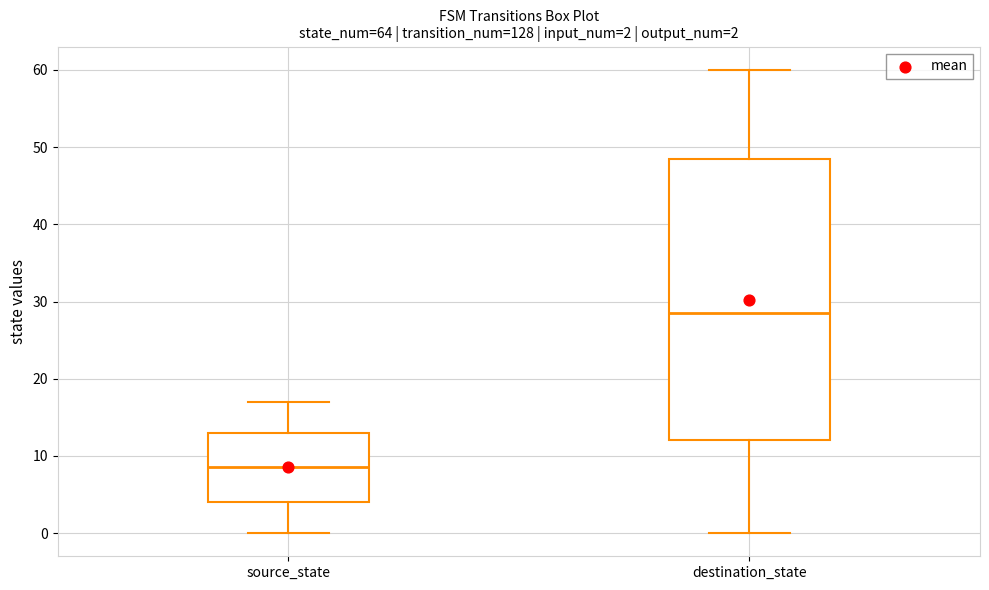

Which box has the highest median line?

destination_state